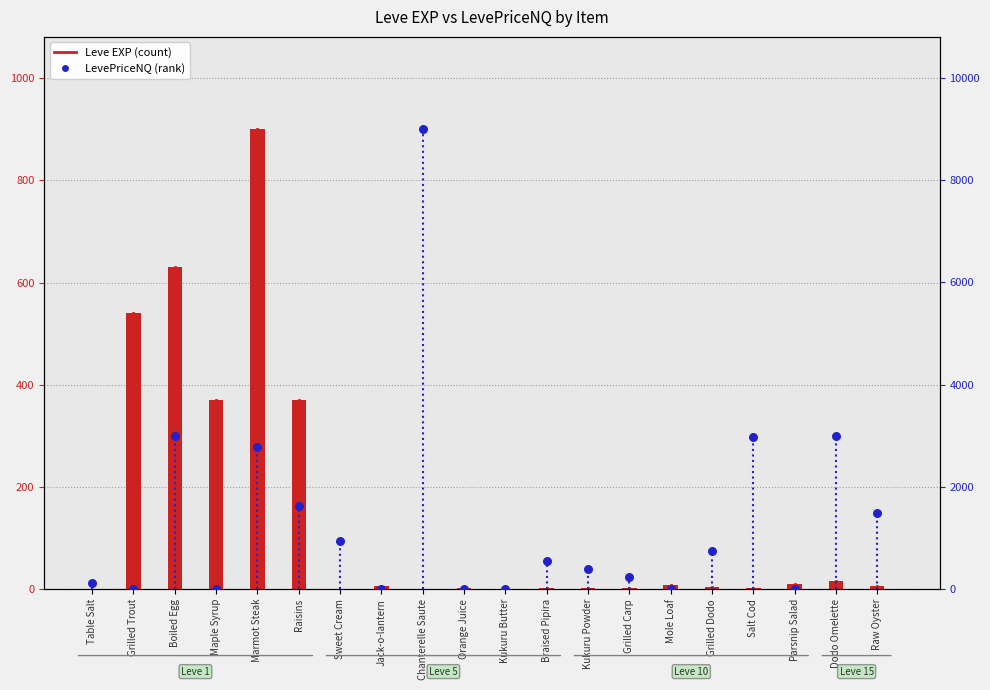

Which series contains the highest Y value?

LevePriceNQ